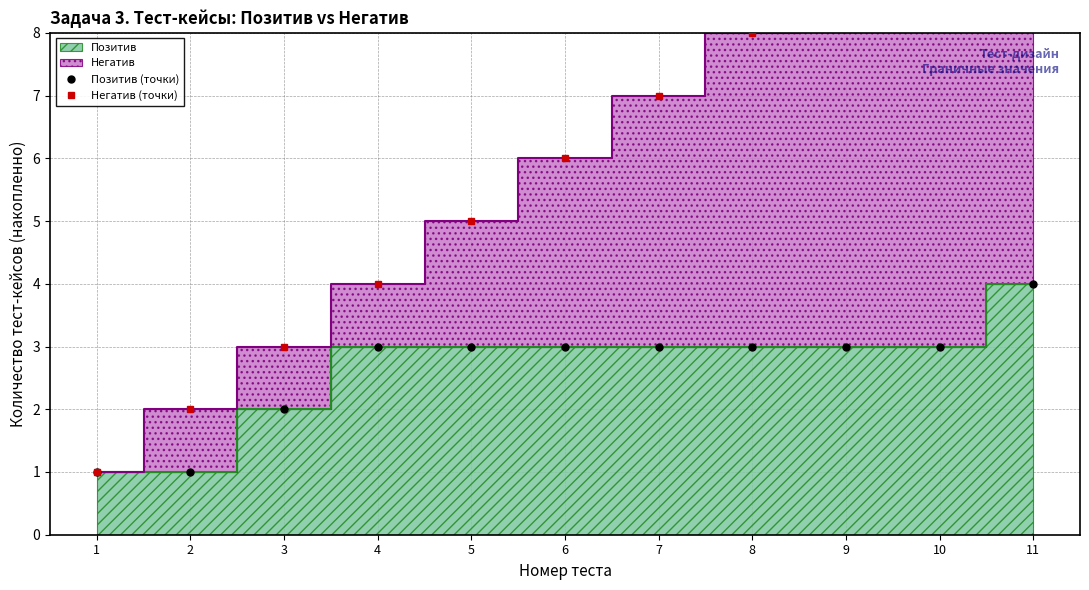

At which label does Негатив (точки) first exceed 6?

7